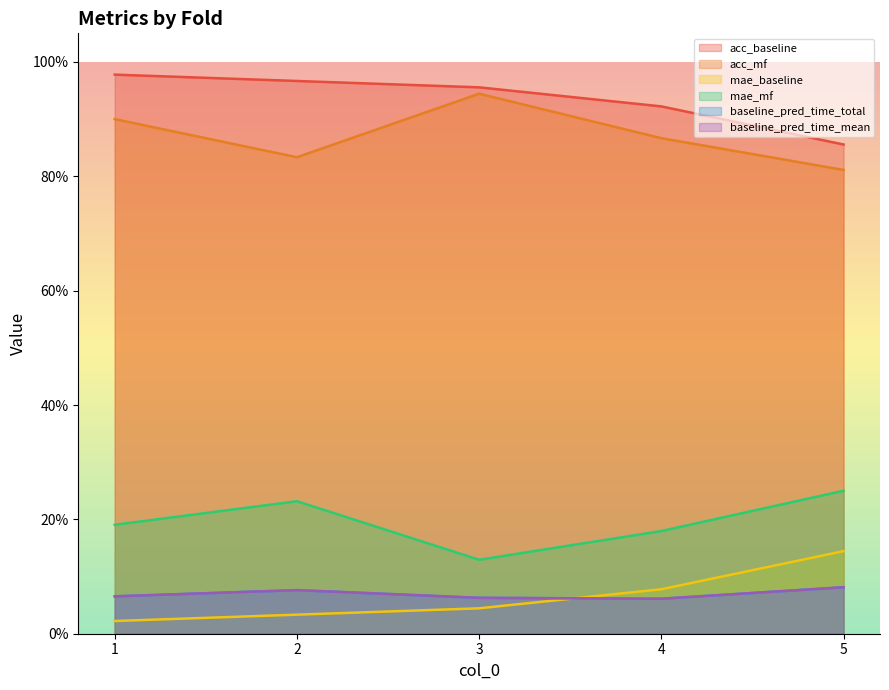

Rank the series by their maximum value, from highest to lowest.

acc_baseline, acc_mf, mae_mf, mae_baseline, baseline_pred_time_total, baseline_pred_time_mean